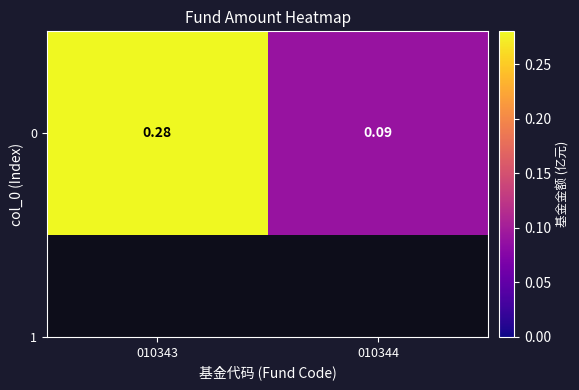

Read the value at 010343.

0.3